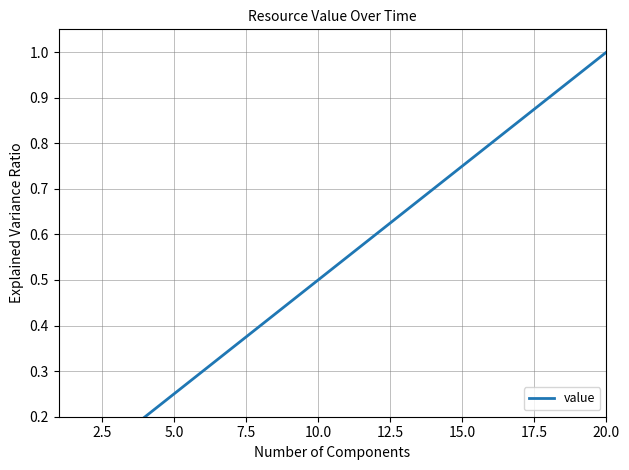

Reading right to left, list all the values displayed in this chart.

1.0	0.9	0.9	0.8	0.8	0.8	0.7	0.7	0.6	0.6	0.5	0.5	0.4	0.3	0.3	0.2	0.2	0.1	0.1	0.1